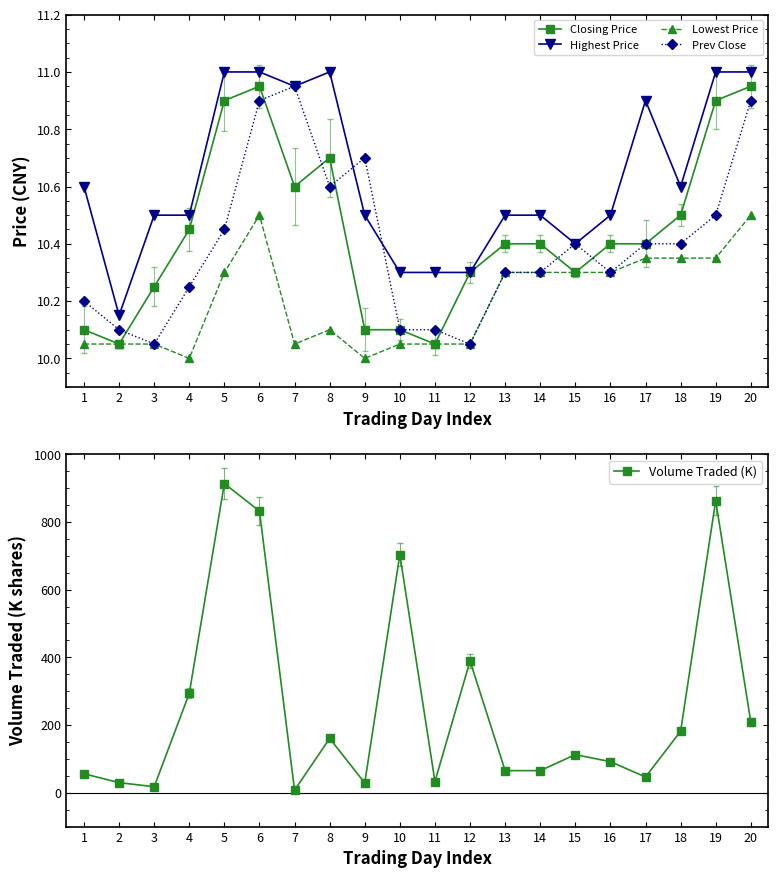

Where is Lowest Price nearest to the value 10?

4